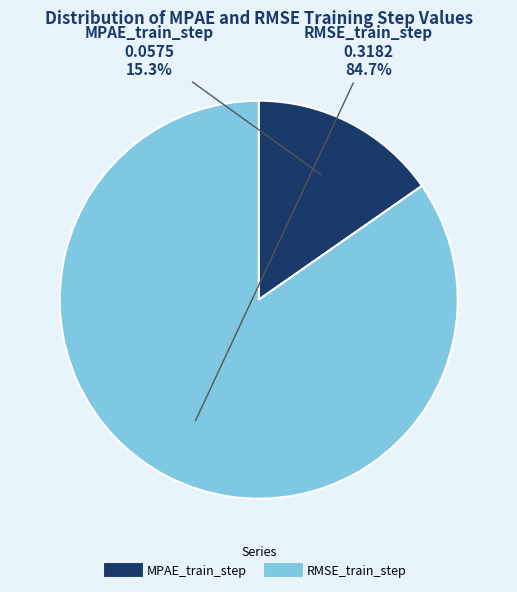

Which slice represents more than half of the pie?

RMSE_train_step